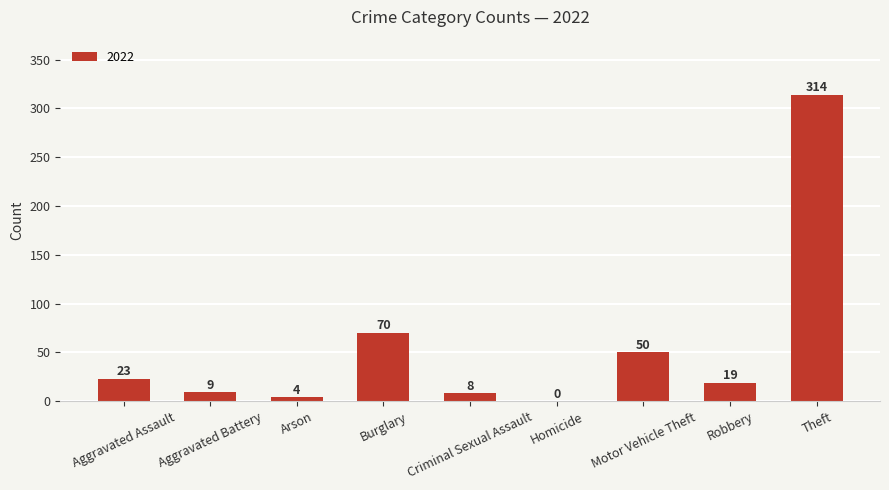

What is the sum of the values at Aggravated Battery and Criminal Sexual Assault?

17